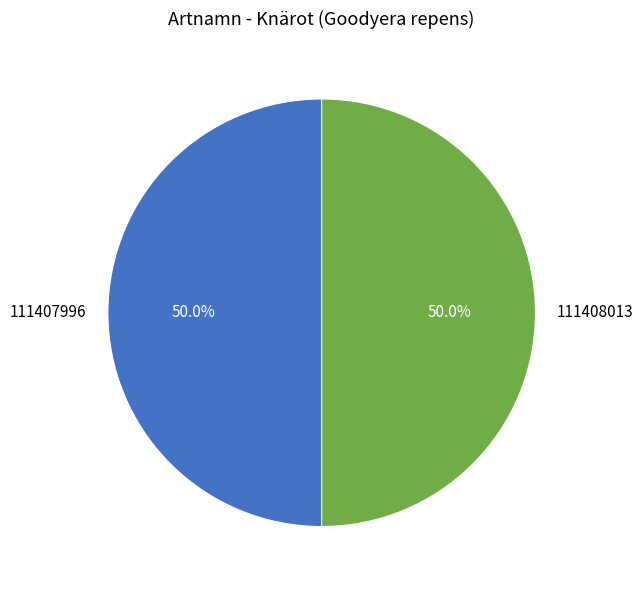

To the nearest percent, what is the average slice percentage?

50%